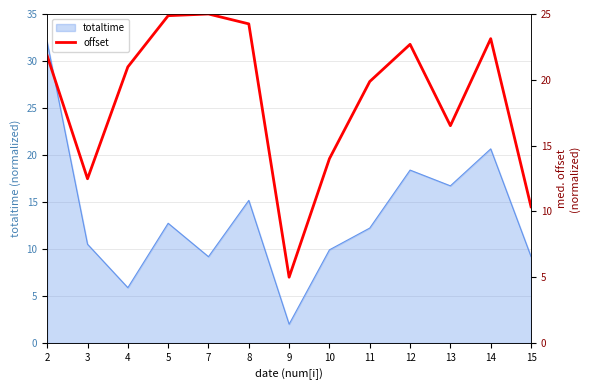

The value of totaltime at 7 is 9.2. True or false?

True